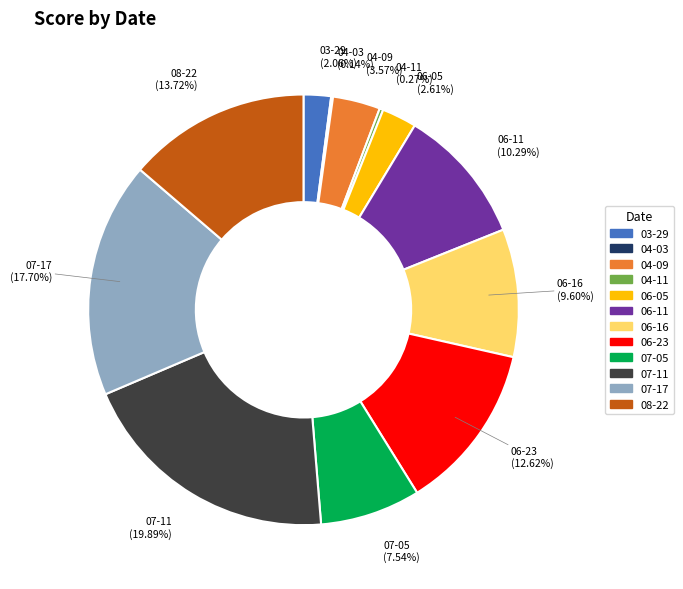

What percentage is the 06-23 slice, to the nearest percent?

13%